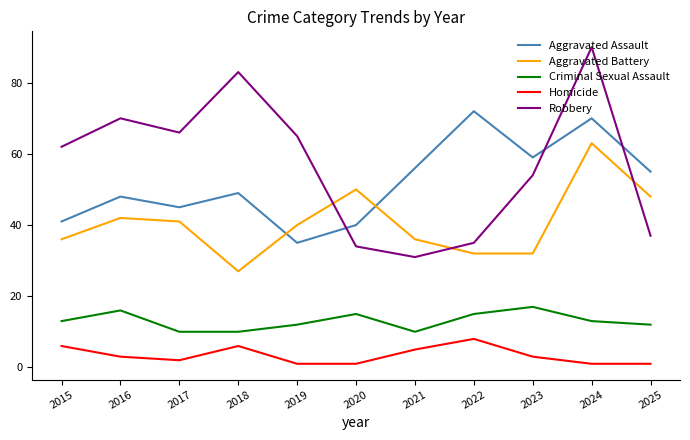

Which series has the largest total across all categories?

Robbery